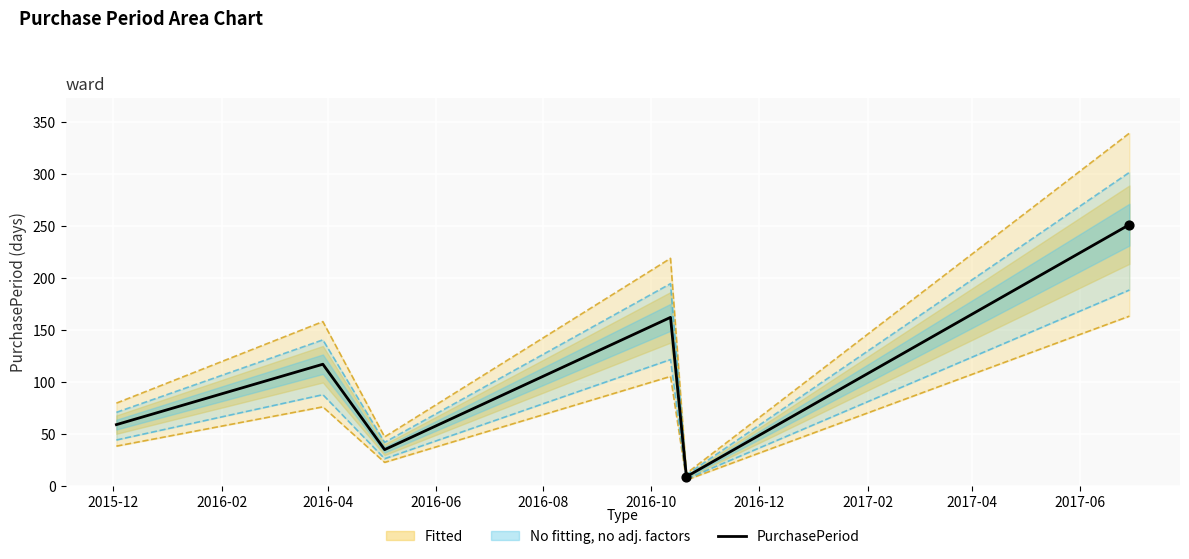

What is the maximum value for PurchasePeriod?

251